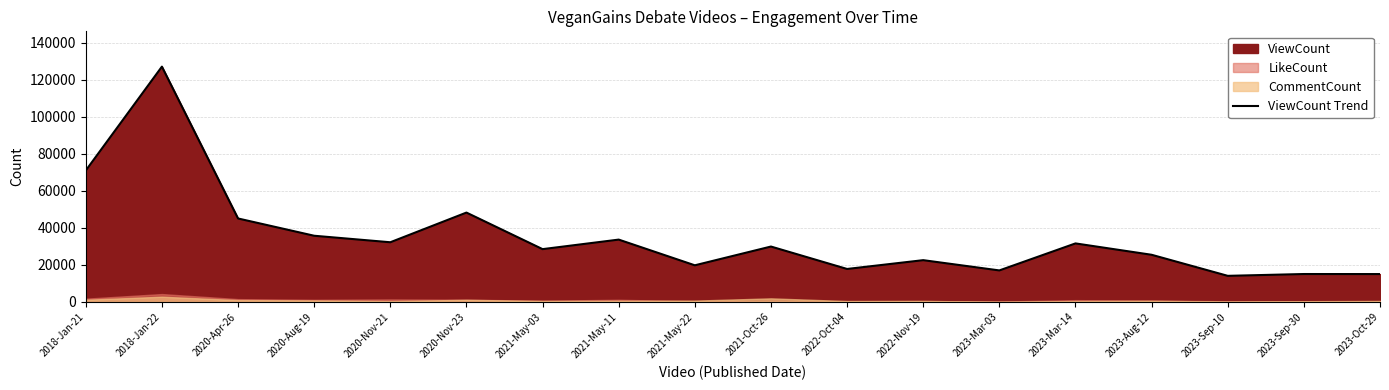

What is the greatest value displayed?

127071